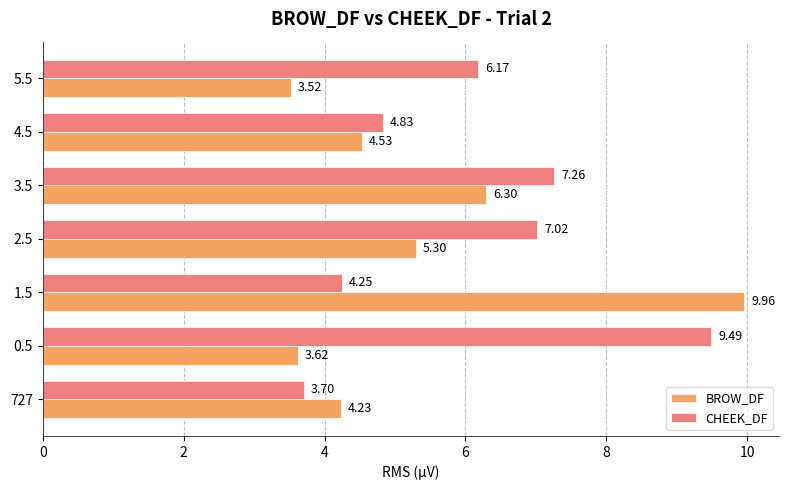

What is the average value of the CHEEK_DF series?

6.1